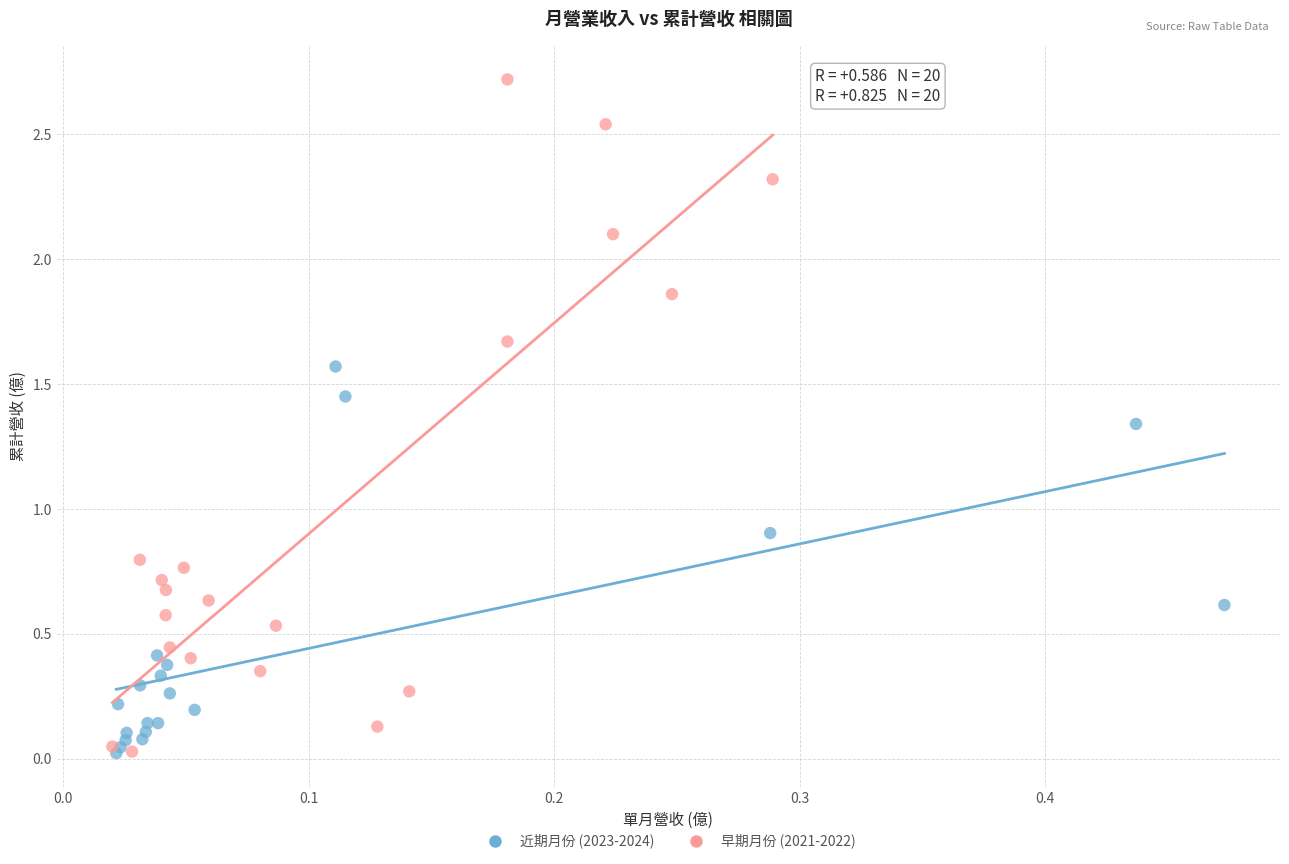

Which series contains the highest Y value?

早期月份 (2021-2022)